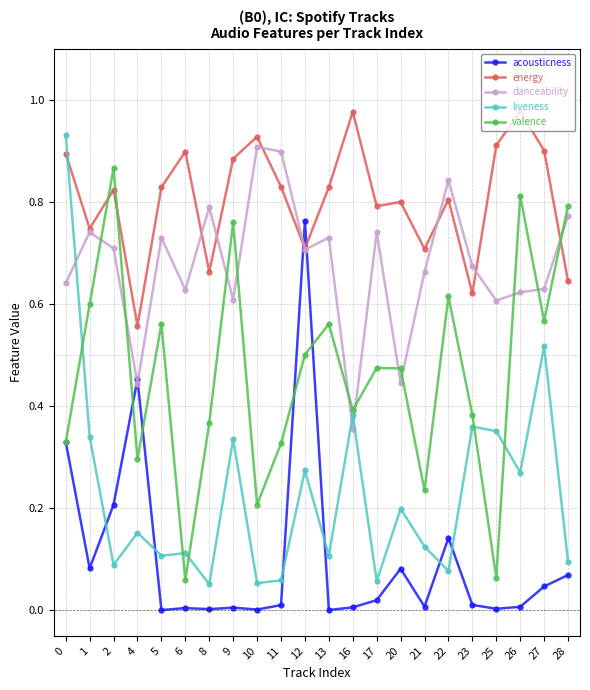

At how many categories does at least one series exceed 0?

22